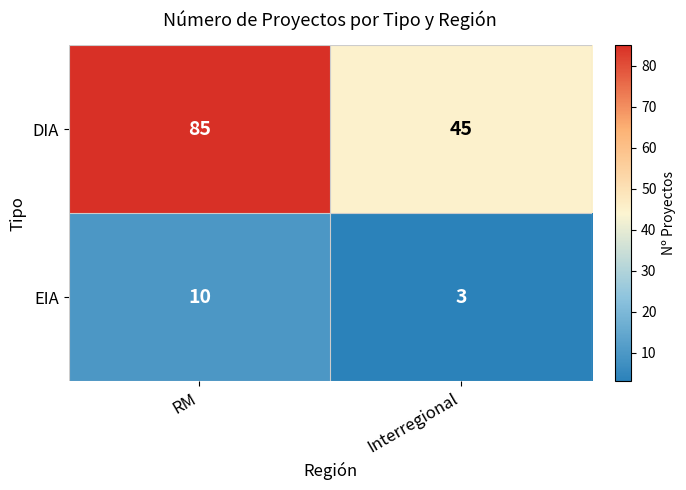

Read the DIA value at Interregional.

45